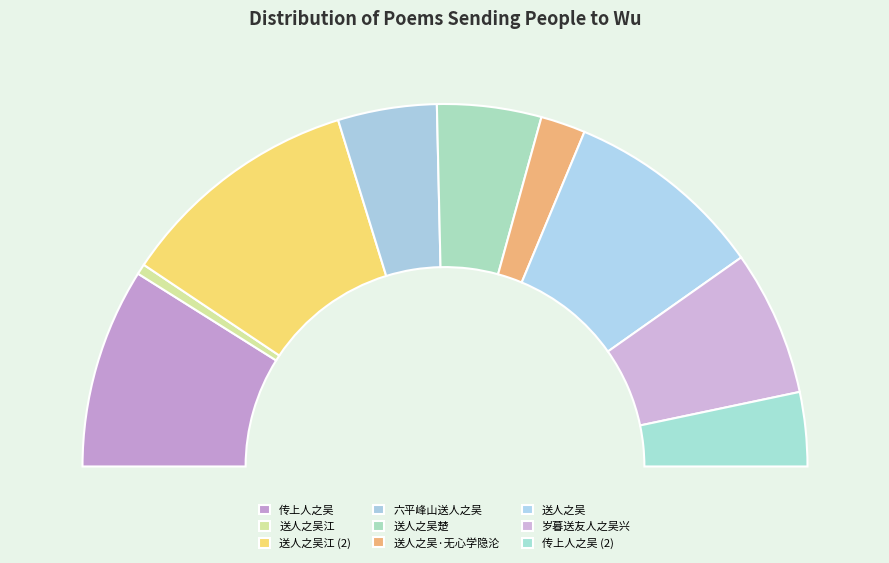

Does 传上人之吴 account for over 50% of the chart?

No